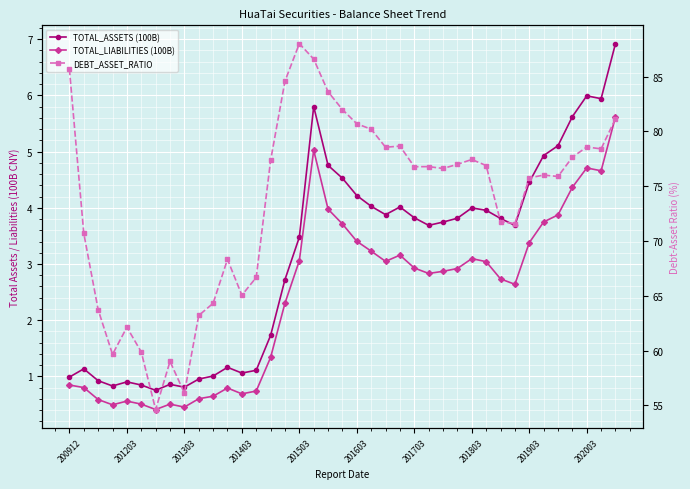

What is the lowest value of the TOTAL_LIABILITIES (100B) series?

0.4